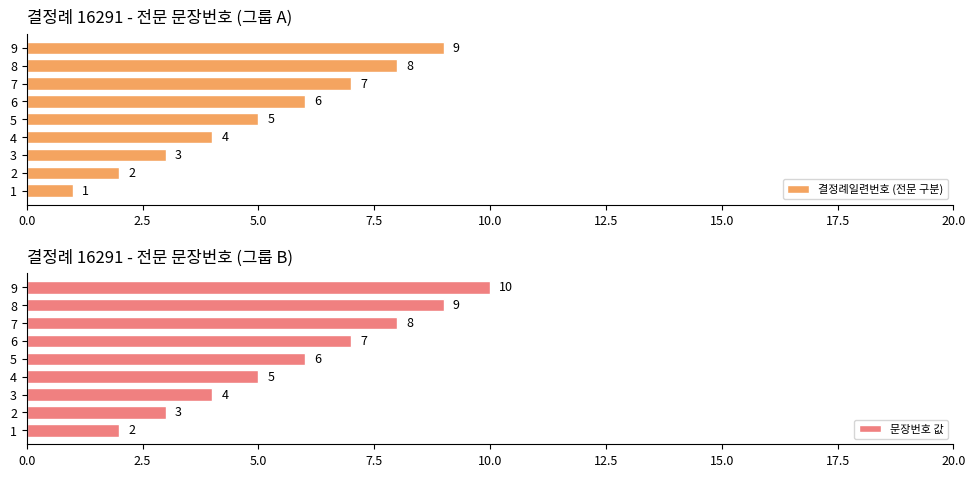

What are all the series names shown in the legend?

결정례일련번호 (전문 구분), 문장번호 값